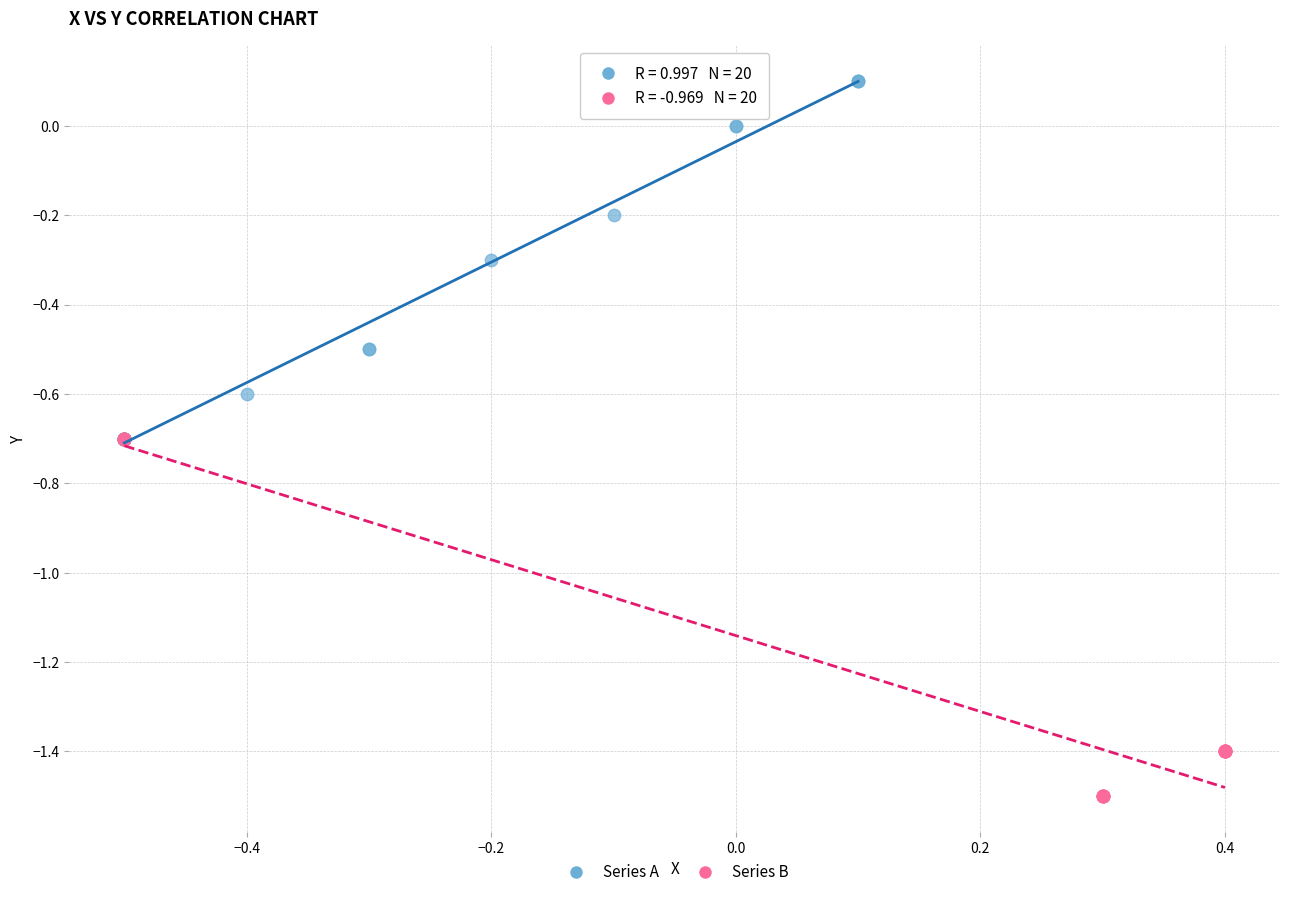

Which series contains the lowest Y value?

Series B